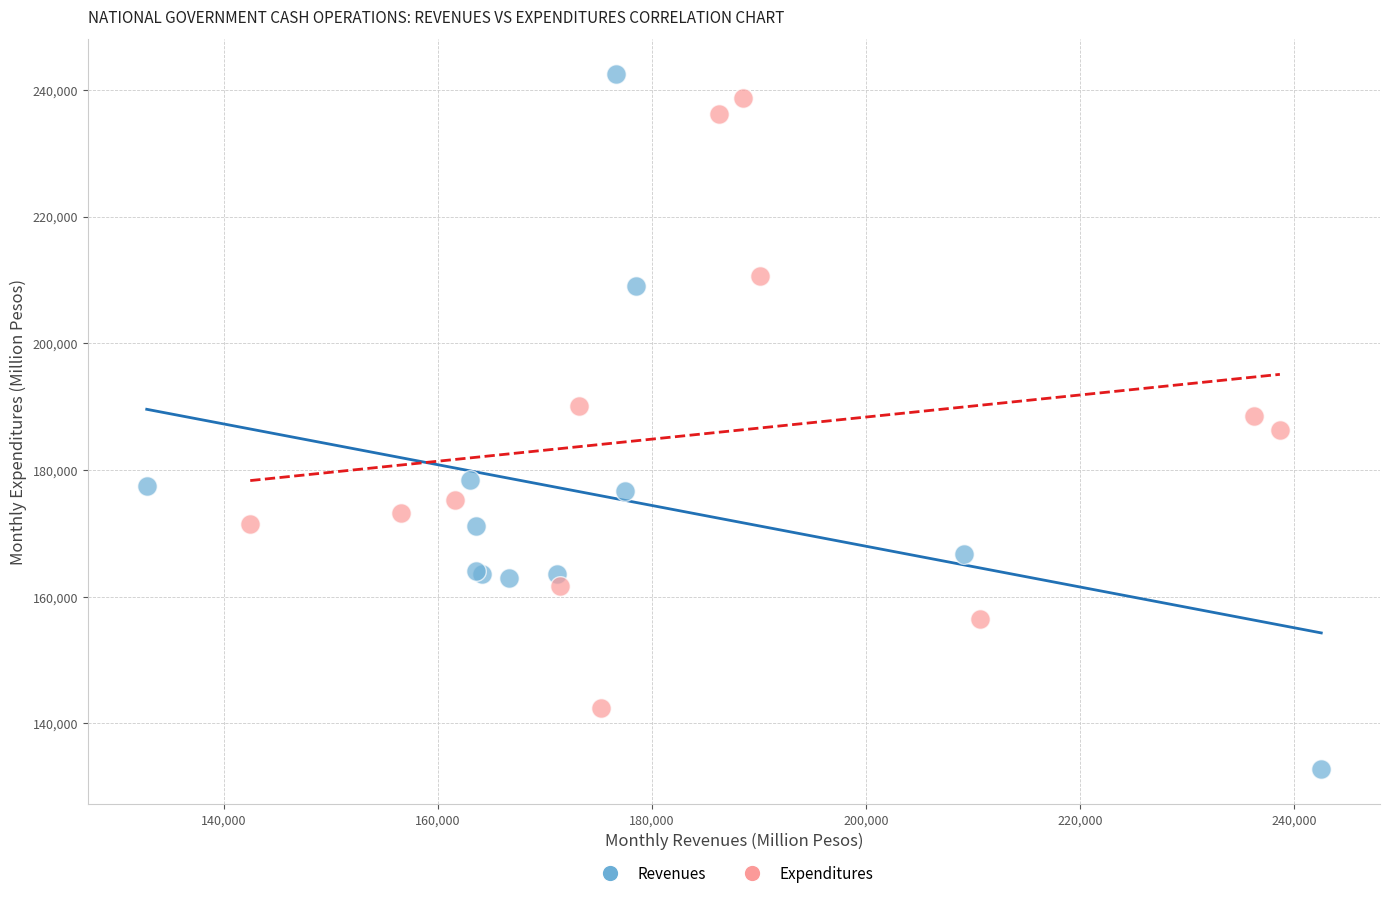

Which series reaches the minimum Y coordinate?

Revenues